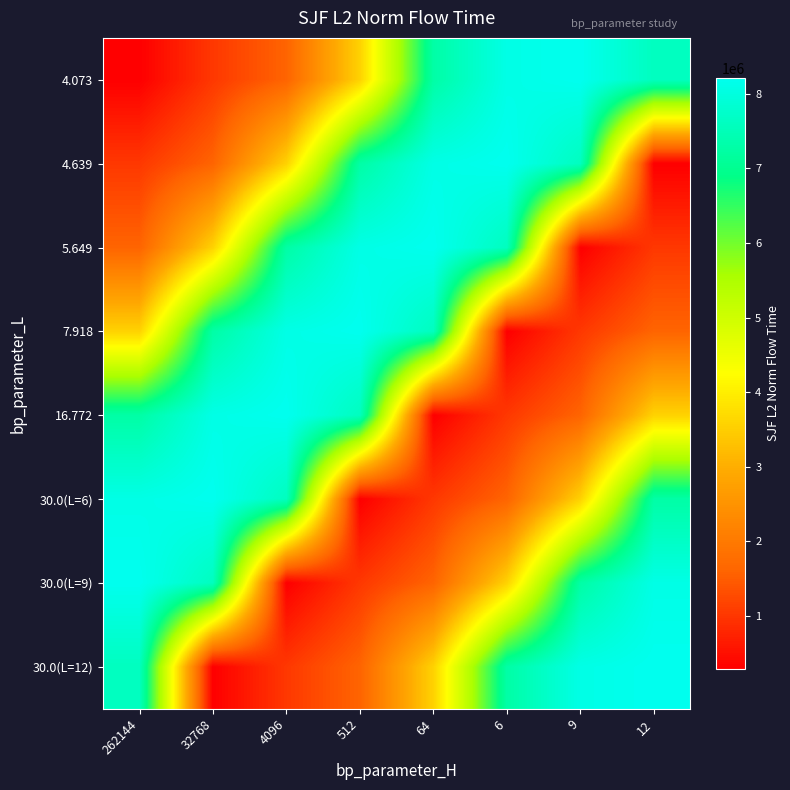

List the series in order of their peak value, lowest first.

4.073, 4.639, 5.649, 7.918, 16.772, 30.0(L=6), 30.0(L=9), 30.0(L=12)